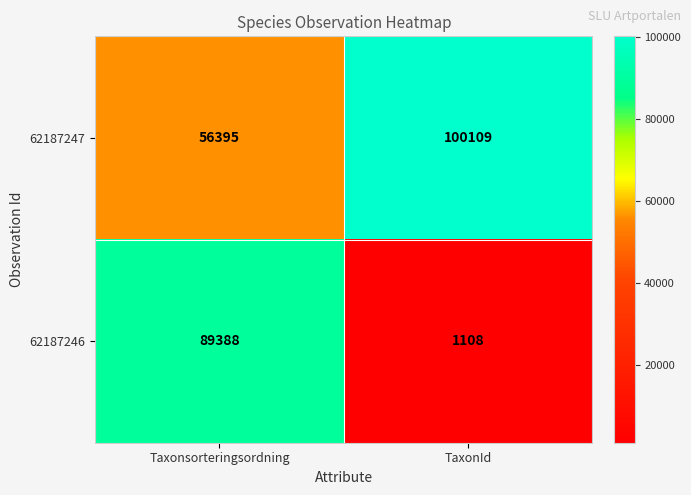

Between Taxonsorteringsordning and TaxonId, which series saw the biggest shift?

62187246